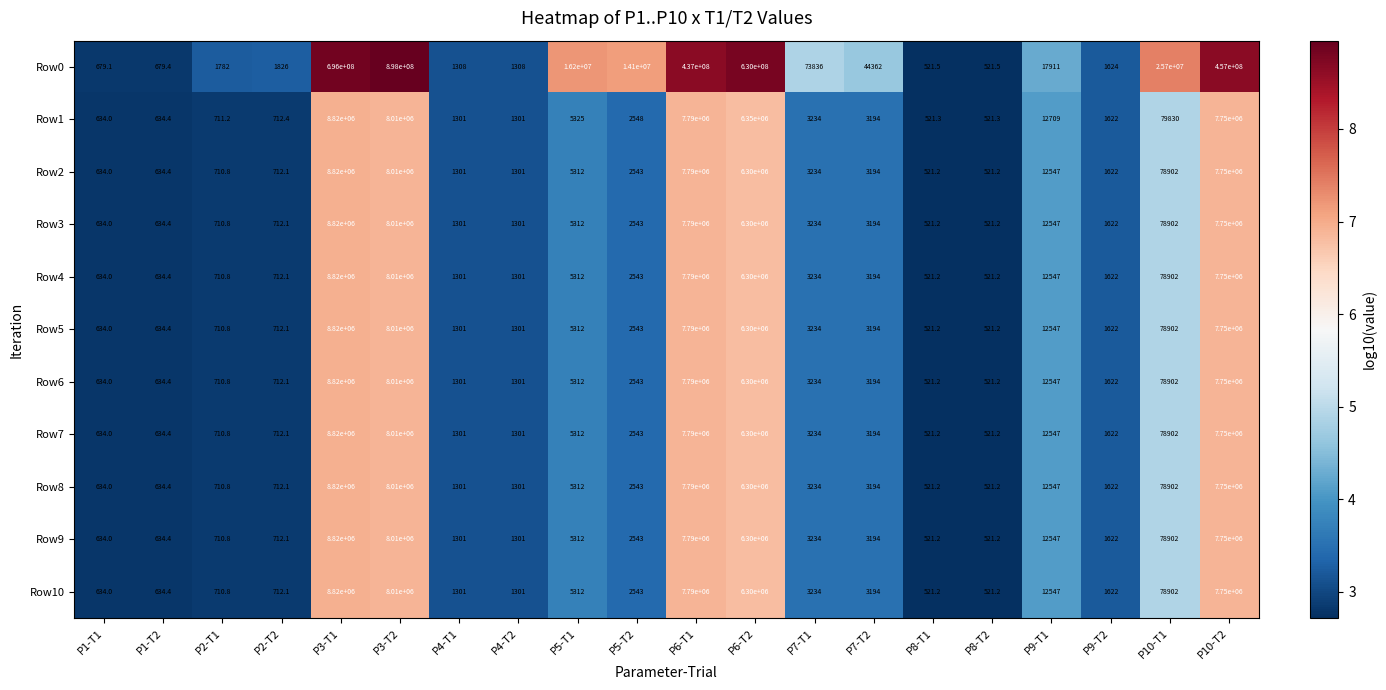

The value of Row8 at P6-T1 is 7790000.0. True or false?

True